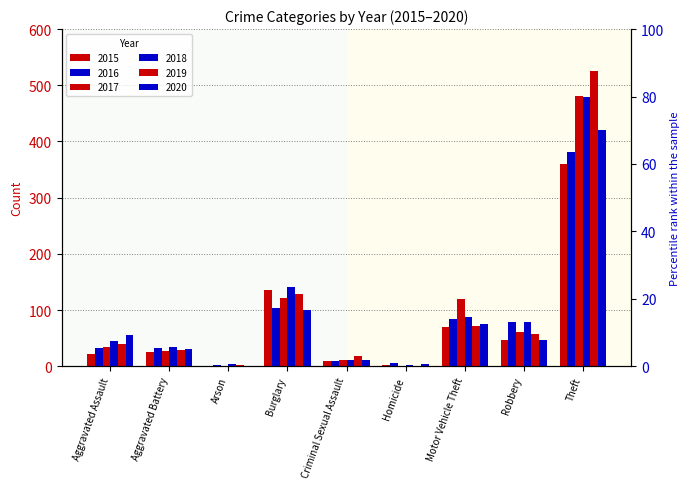

Reading left to right, list all the values displayed in this chart.

2015: 22	25	1	135	9	2	69	46	360
2016: 33	32	3	103	10	6	84	78	382
2017: 35	27	1	121	12	1	120	61	481
2018: 45	34	4	141	11	2	87	78	479
2019: 39	29	2	128	18	1	72	57	525
2020: 55	31	0	100	11	4	76	46	420